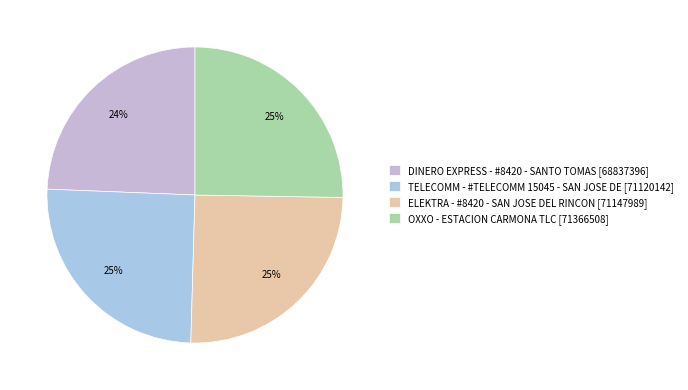

How many slices are in this pie chart?

4